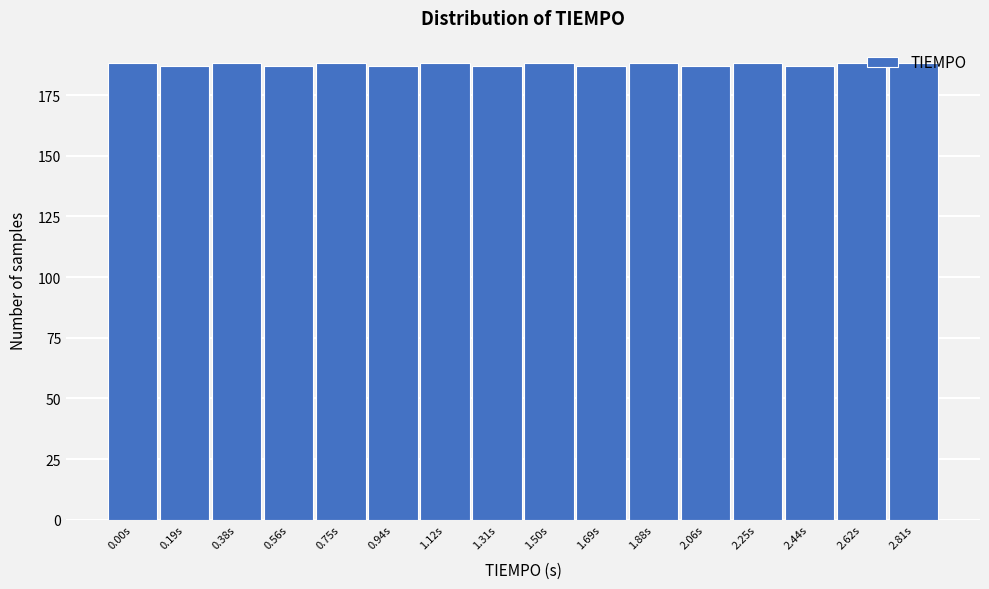

What is the average value?

188